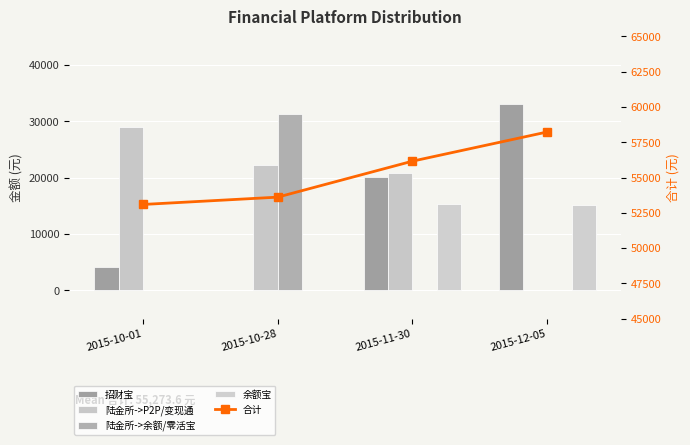

What is the label of the 2nd bar from the right?

2015-11-30